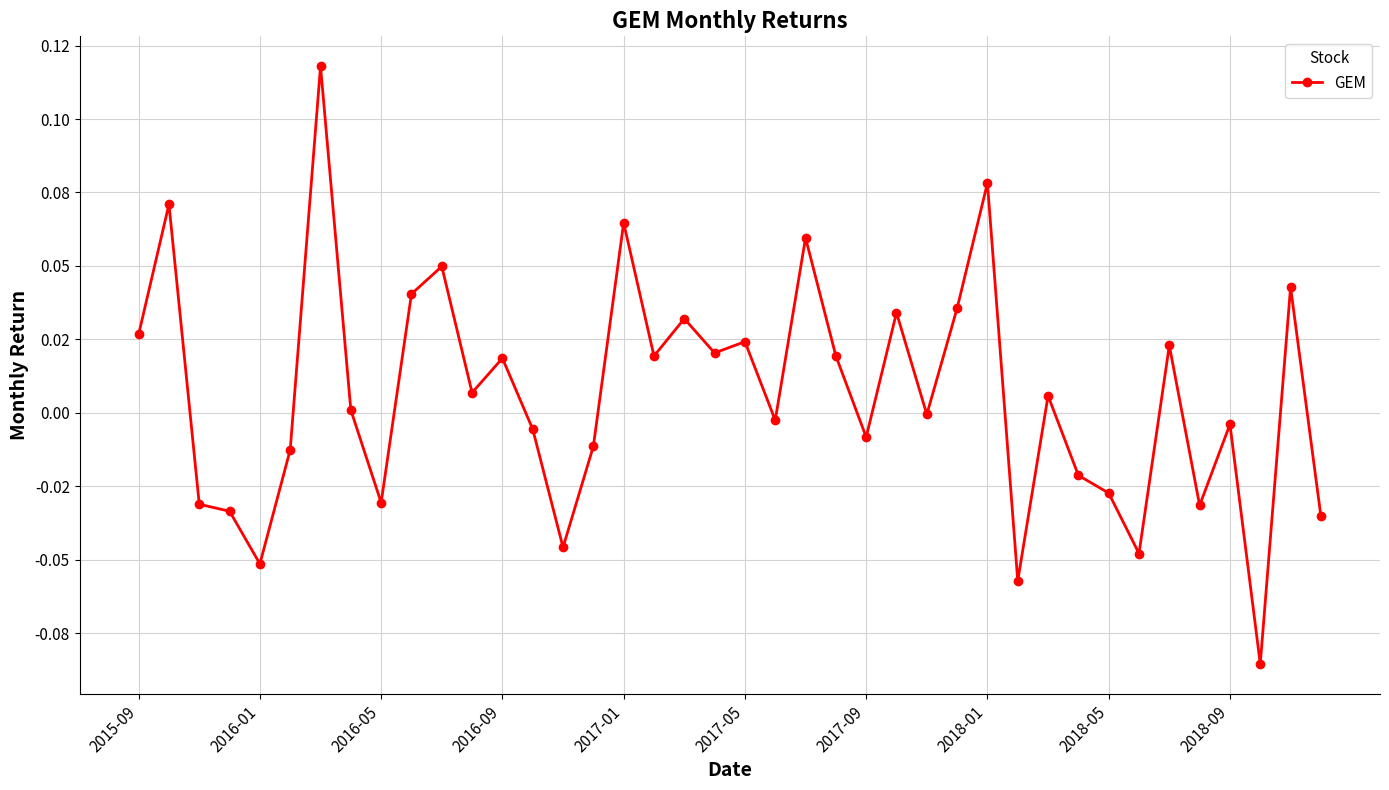

What is the greatest value displayed?

0.1